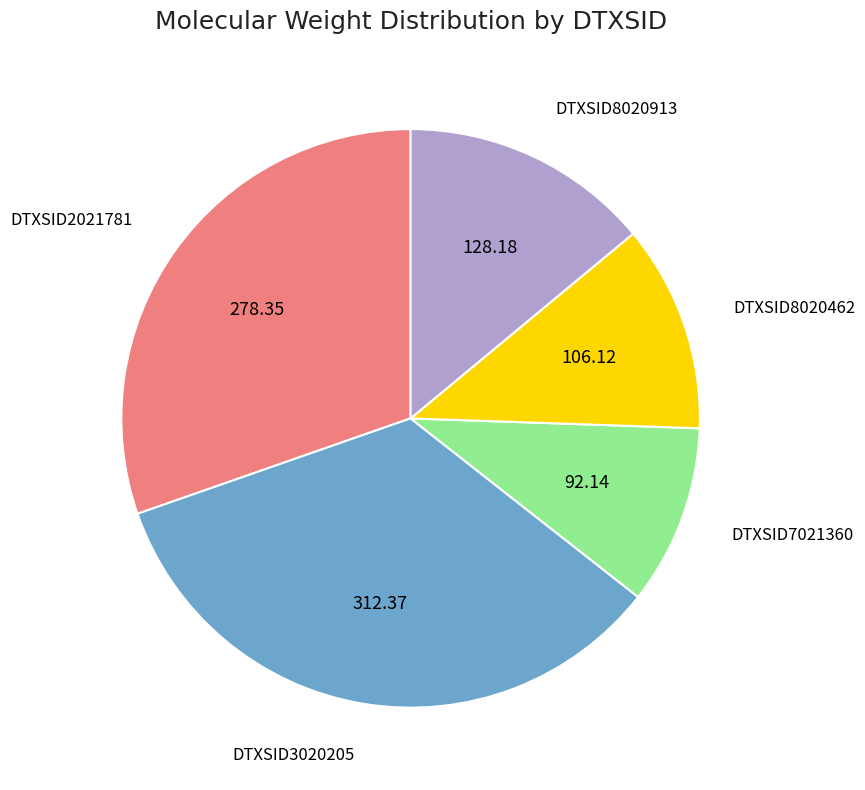

Is there a majority slice in this chart?

No